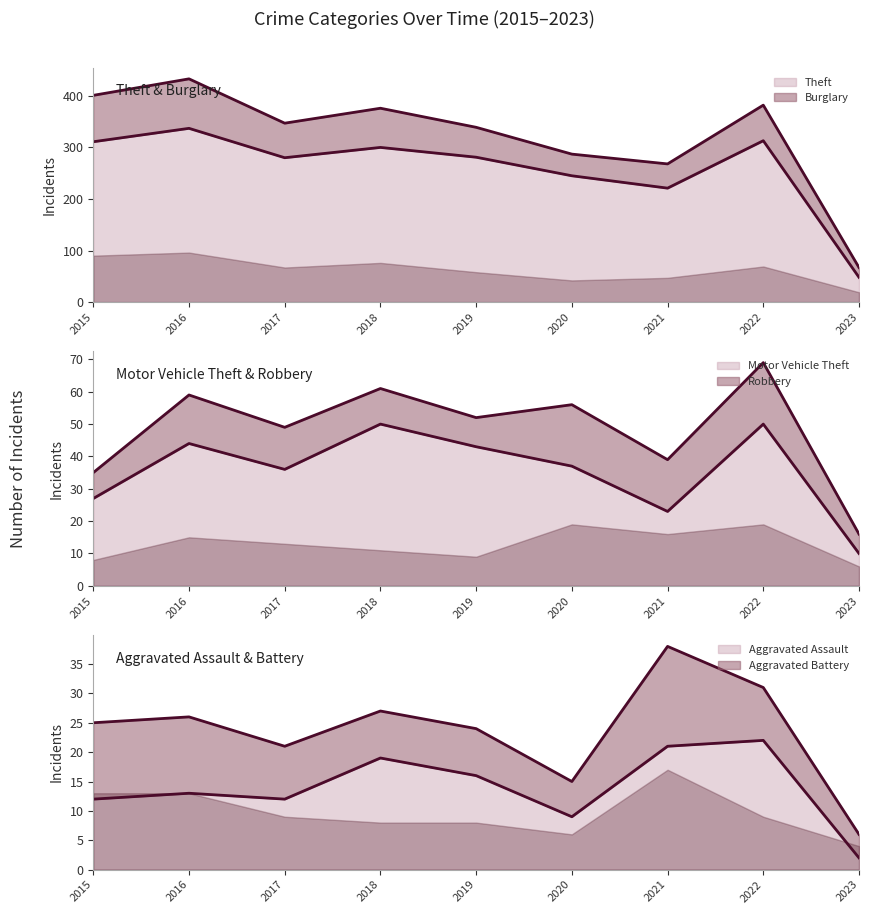

Which series has the largest total across all categories?

Theft